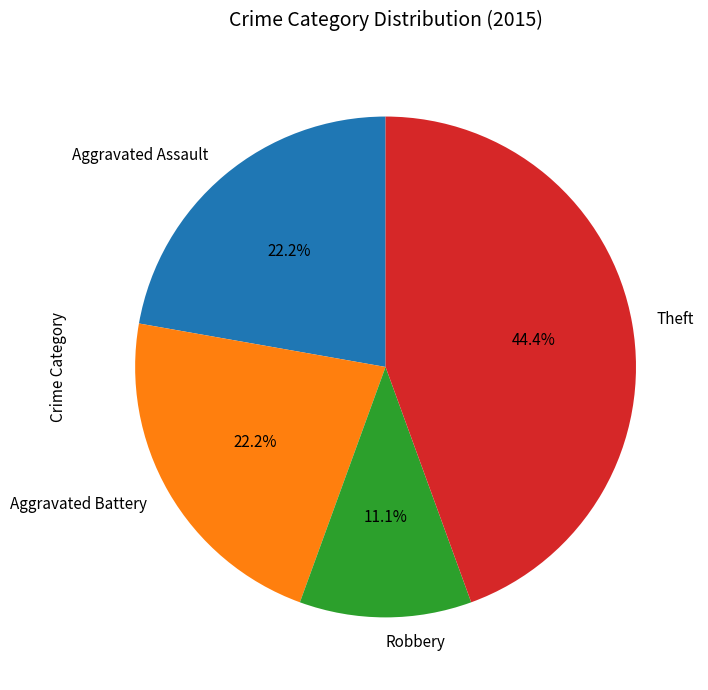

What is the largest slice in the pie chart?

Theft